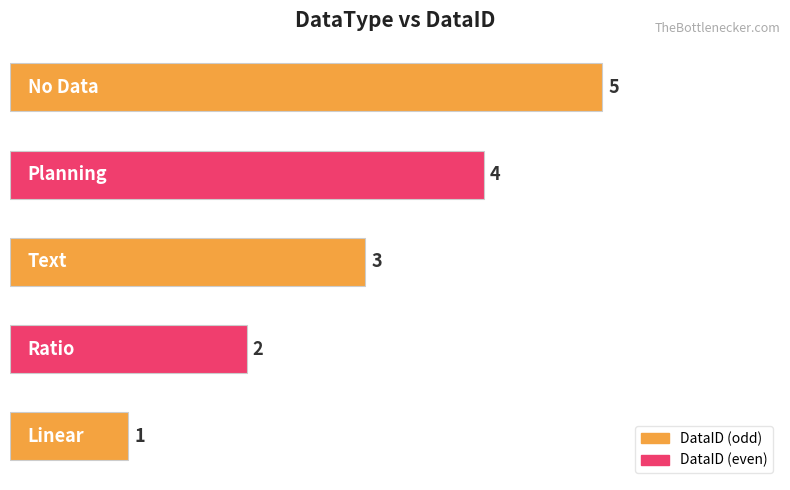

What is the greatest value displayed?

5